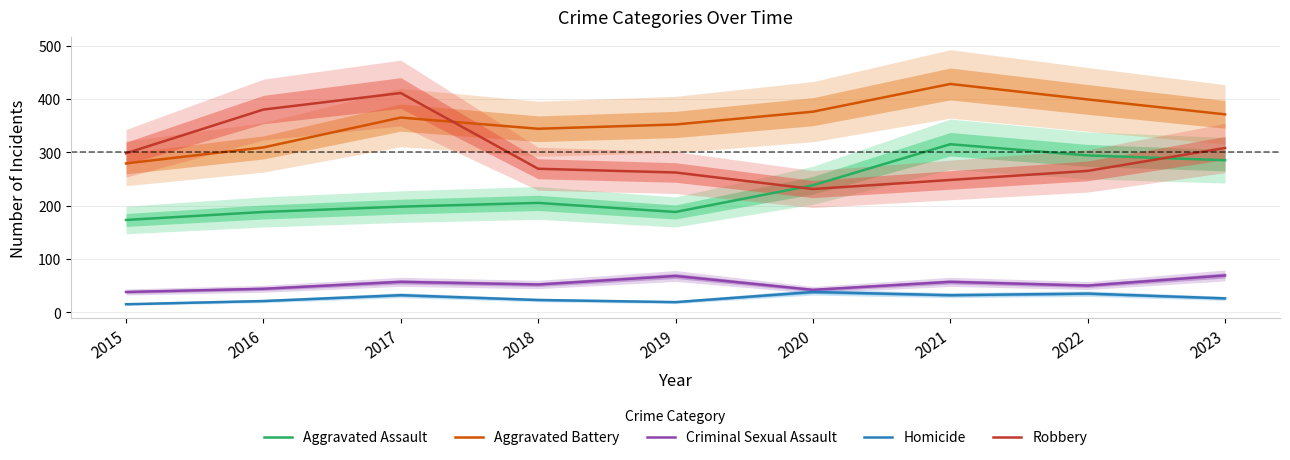

What is the sum of all Robbery values?

2672